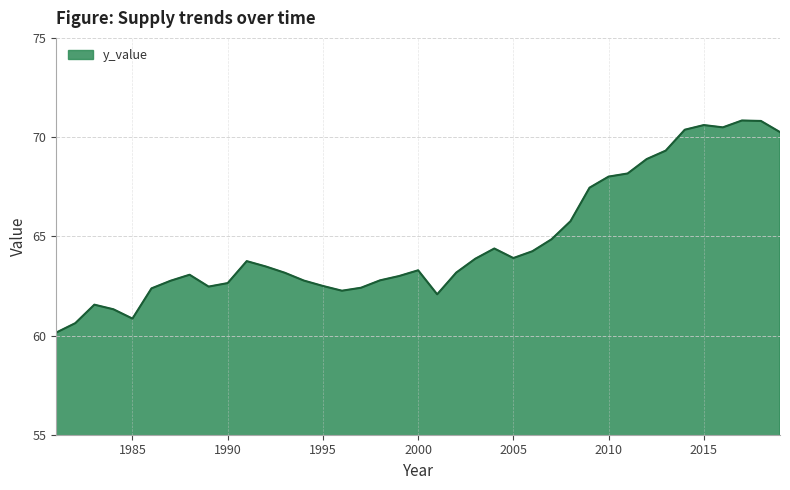

What is the maximum value shown in the chart?

70.8